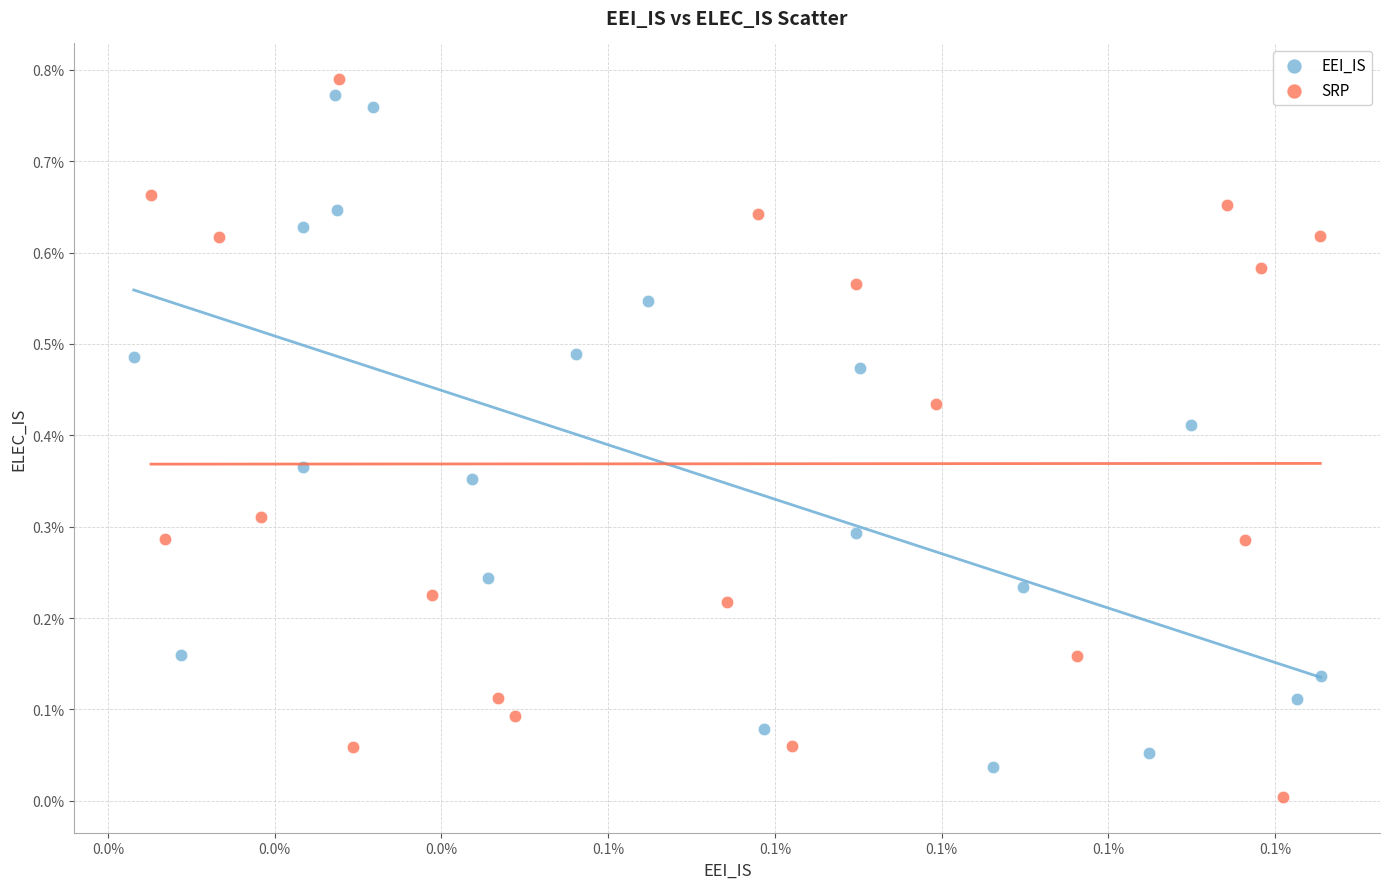

Which series has the largest Y range (max minus min)?

SRP